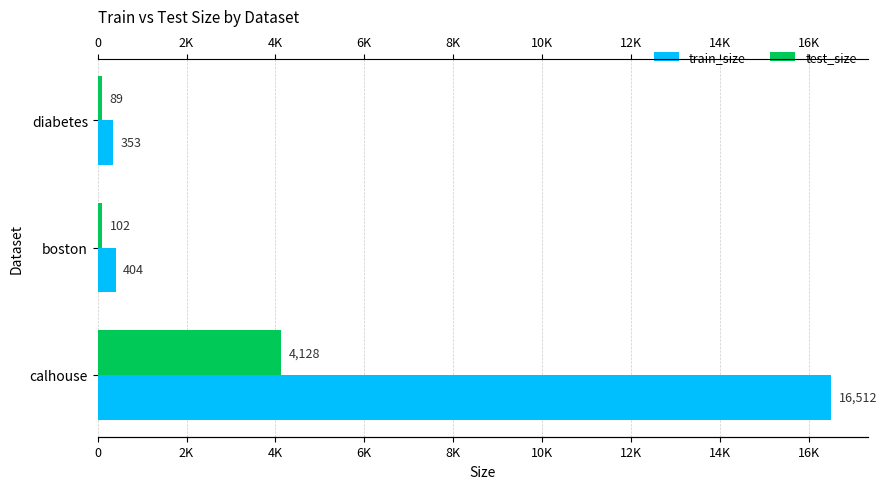

What is the difference between the maximum and minimum values in the test_size series?

4039